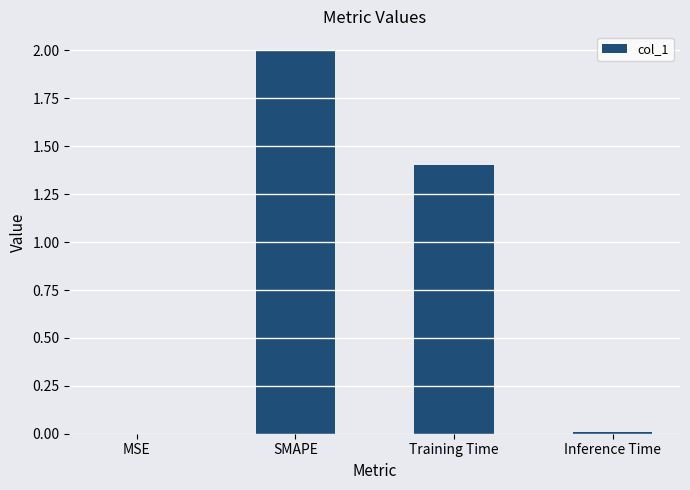

At which label is the value closest to 1?

Training Time